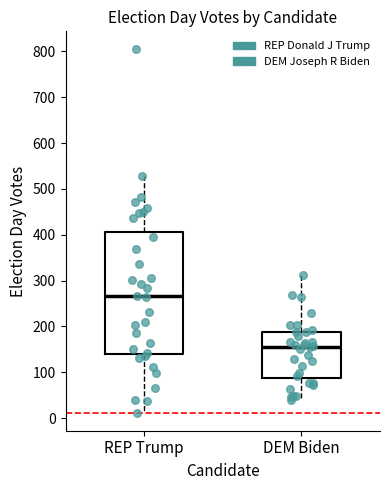

Reading left to right, read every box against the y-axis: the position of its median line, the range the box covers, and the ends of its whiskers. The values are not printed on the chart, so give them approximately, as read against the axis.

REP Trump: median 270, box 140 to 410, whiskers 10 to 530
DEM Biden: median 160, box 90 to 190, whiskers 40 to 310